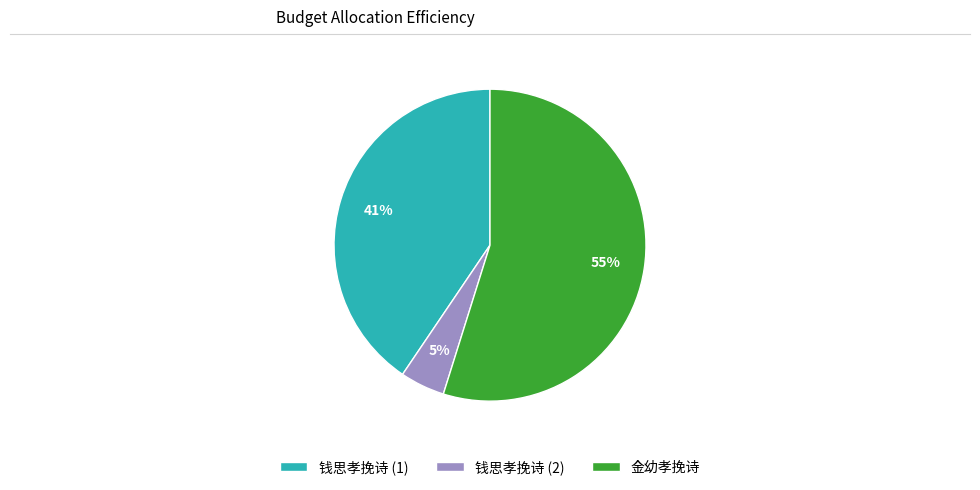

Which slice is the smallest?

钱思孝挽诗 (2)